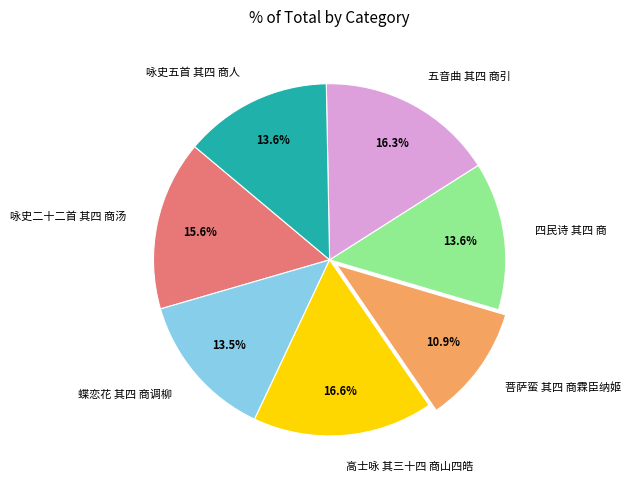

What percentage is NOT represented by 菩萨蛮 其四 商霖臣纳姬?

89.1%